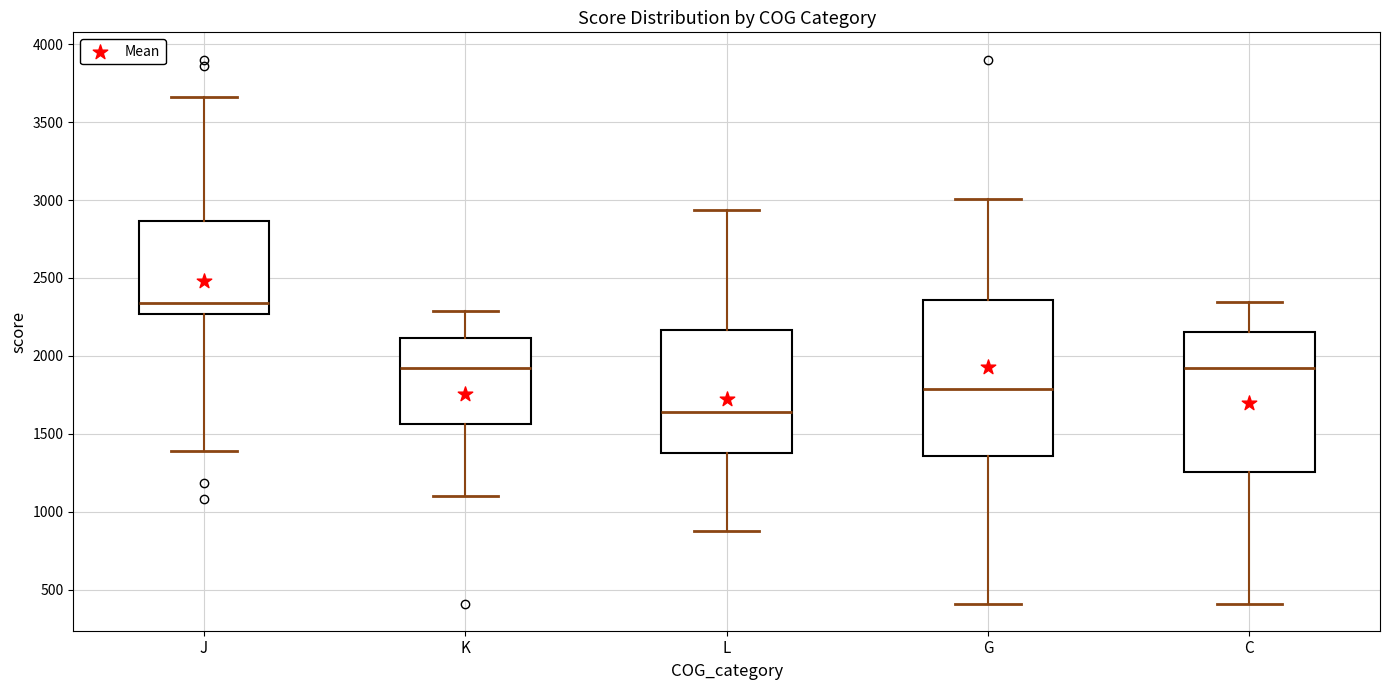

Which box is the tallest, from its lower edge to its upper edge?

G